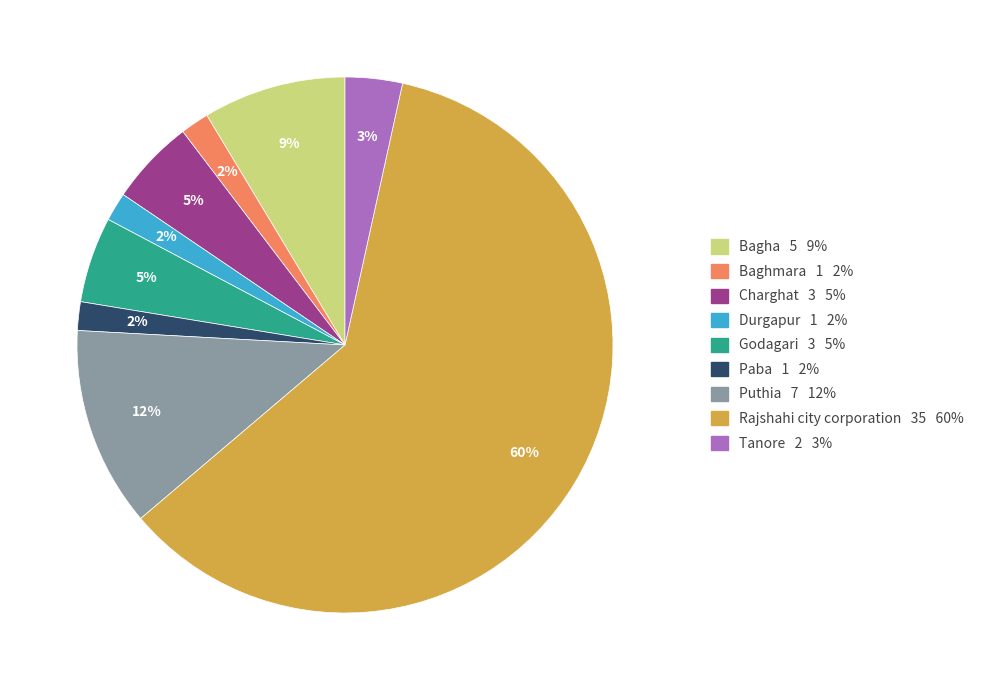

Count the number of slices in the pie.

9